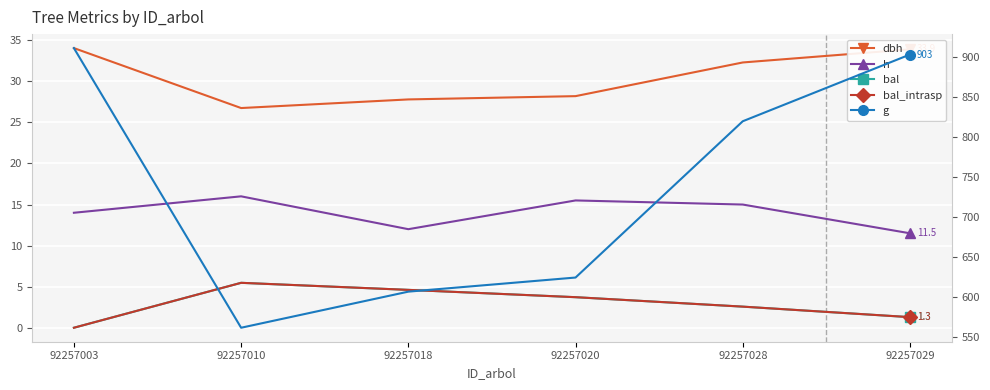

Count the number of data series in this chart.

5